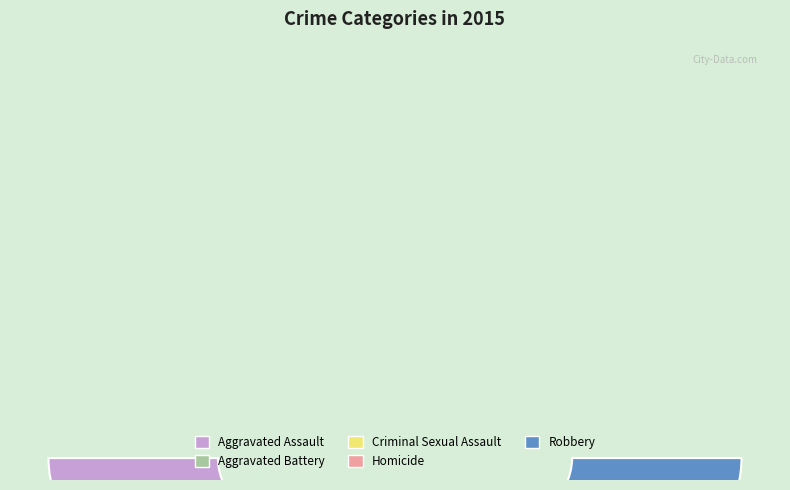

How many segments does this pie chart have?

5